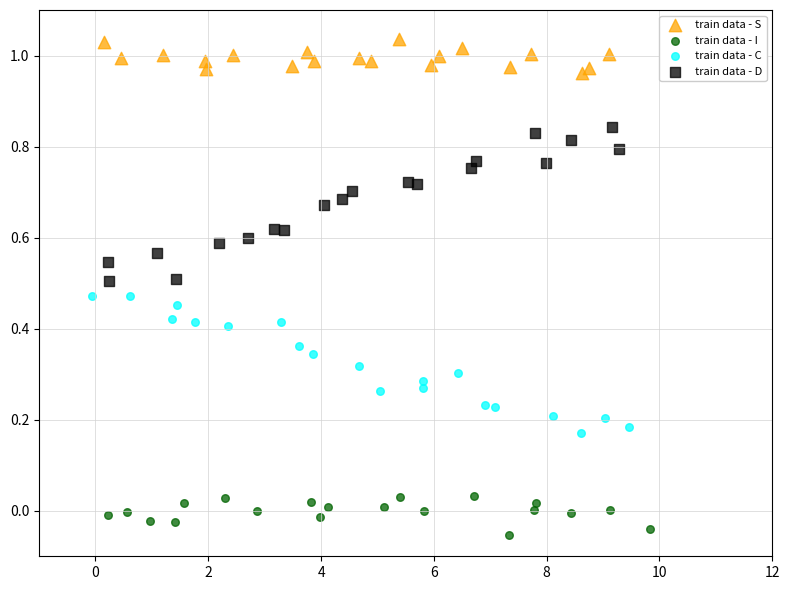

Which series contains the lowest Y value?

train data - I